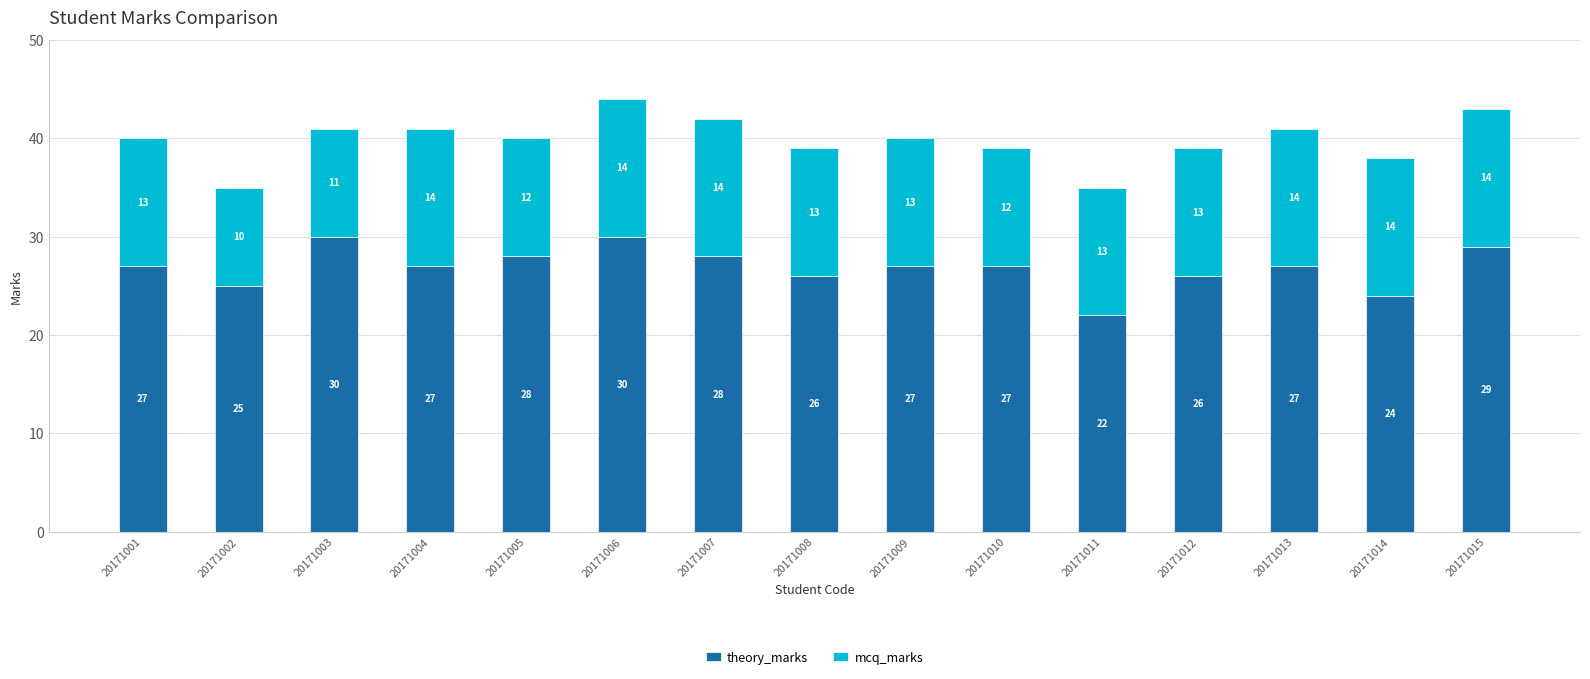

How many distinct data groups are displayed?

2